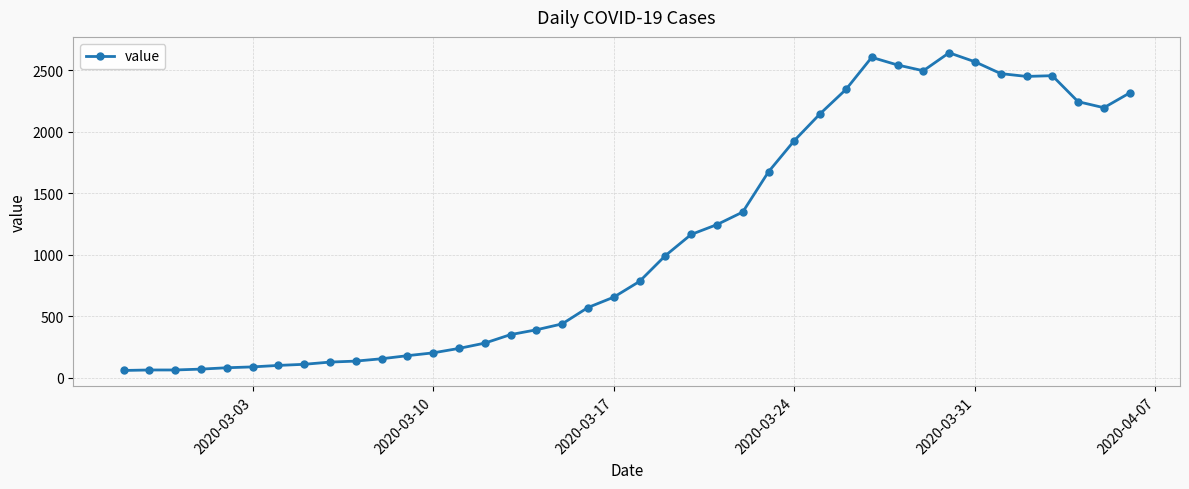

What is the sum of all values?

44980